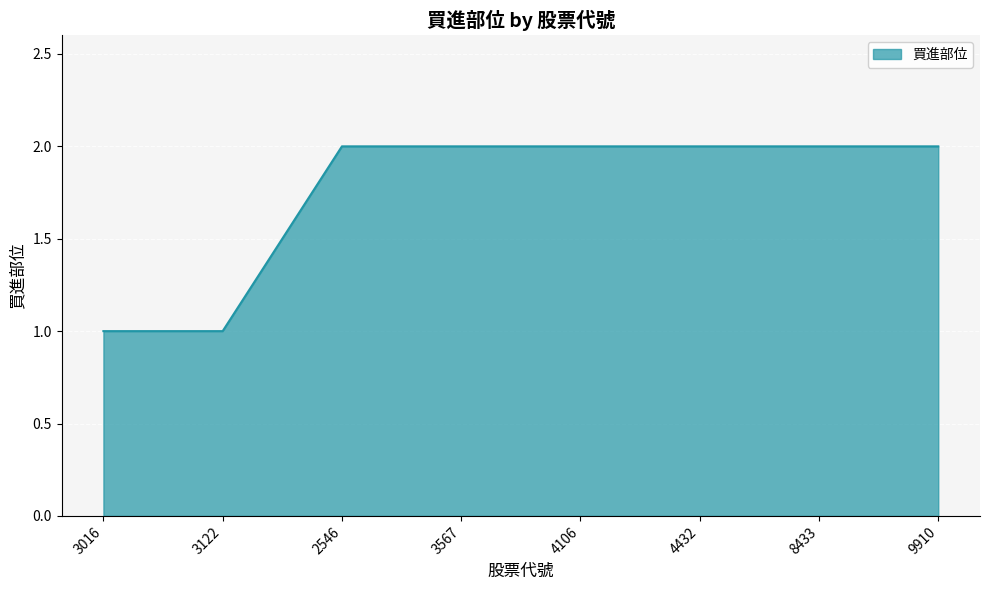

The chart shows a value of 1 at 2546. True or false?

False